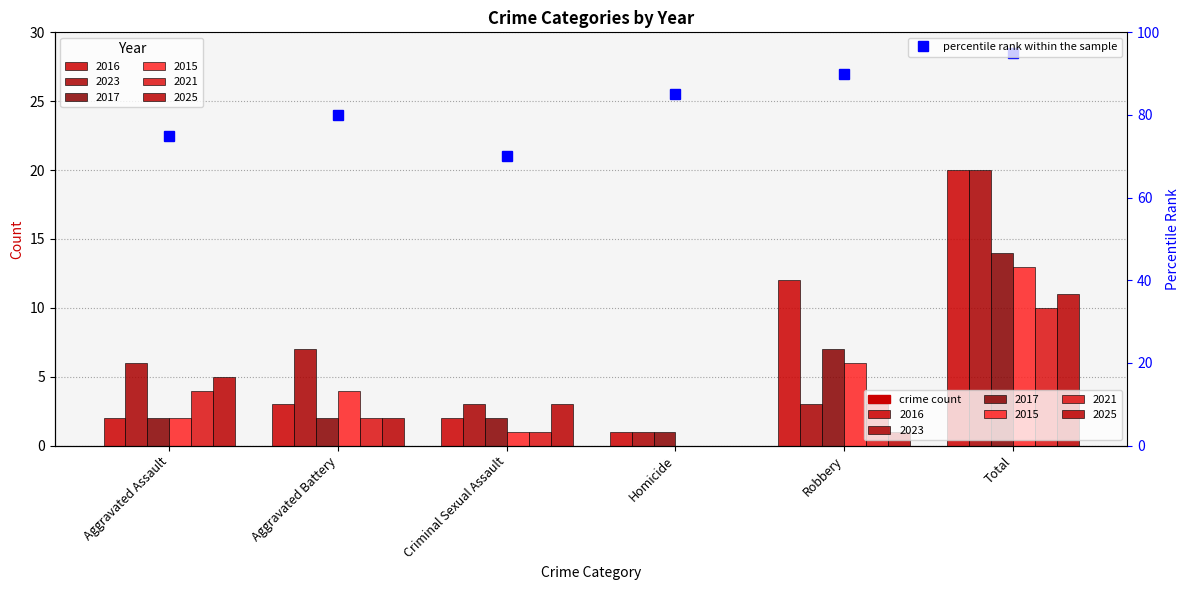

How many categories are shown in the chart?

6